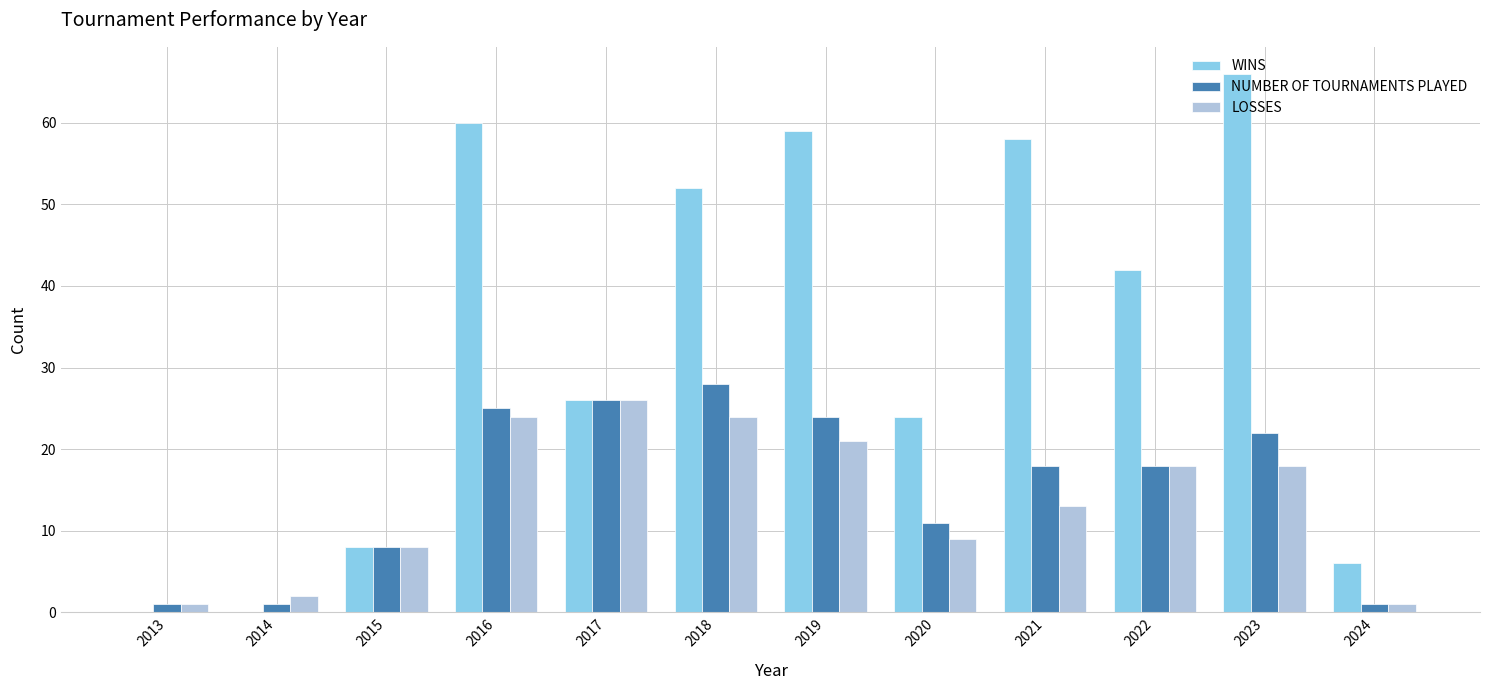

What is the average value of the NUMBER OF TOURNAMENTS PLAYED series?

15